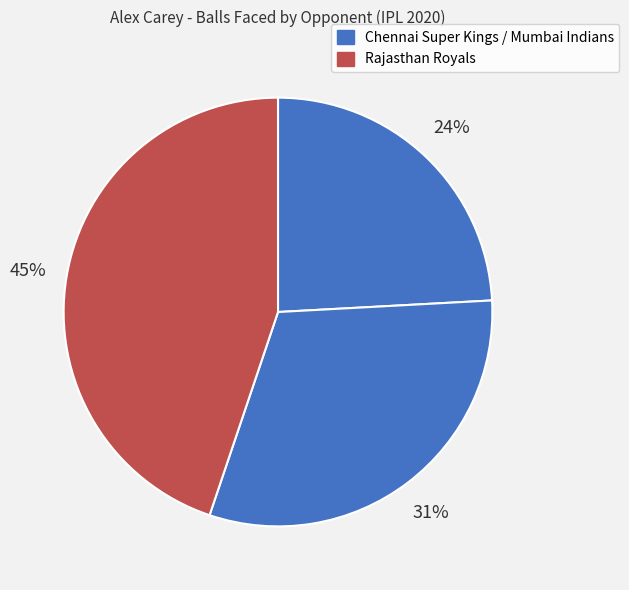

To the nearest percent, what is the average slice percentage?

33%